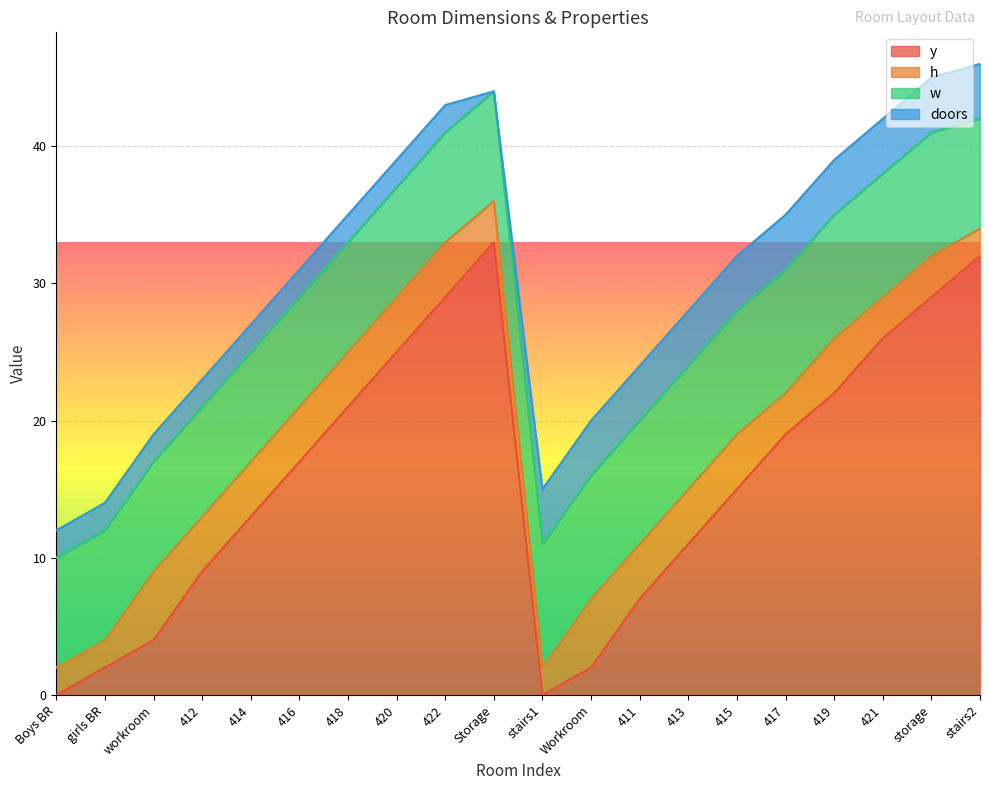

How many interior local valleys does the doors series have?

1